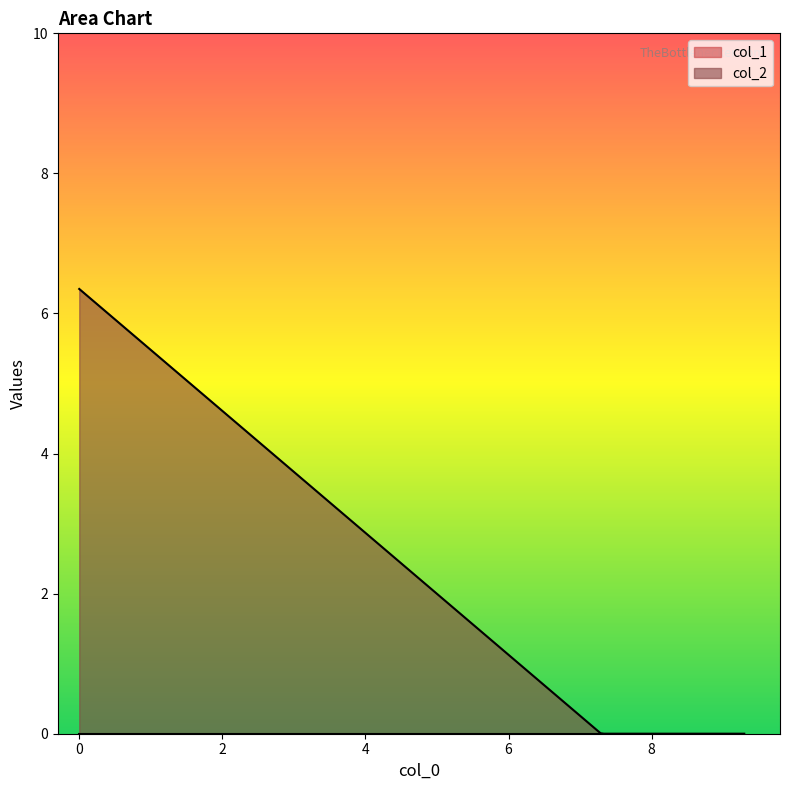

Rank the series by their maximum value, from highest to lowest.

col_2, col_1